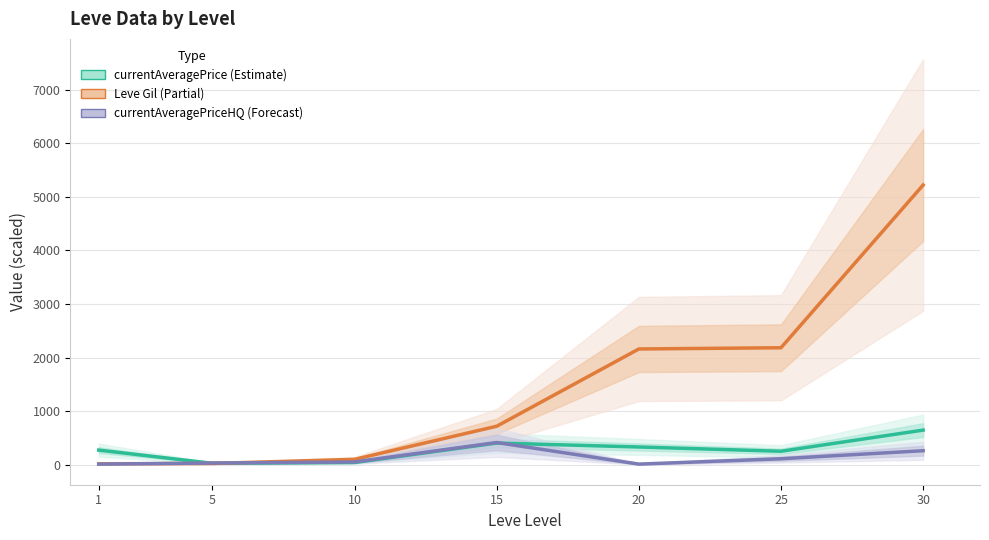

True or false: Leve Gil and currentAveragePriceHQ intersect in this chart.

True